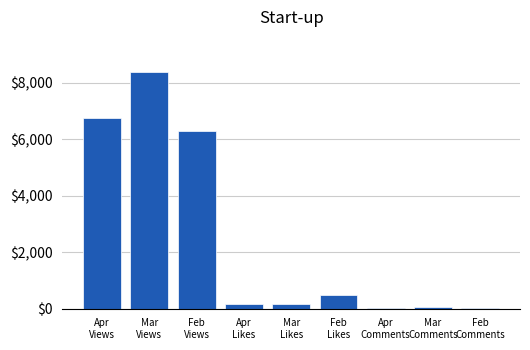

What is the greatest value displayed?

8371